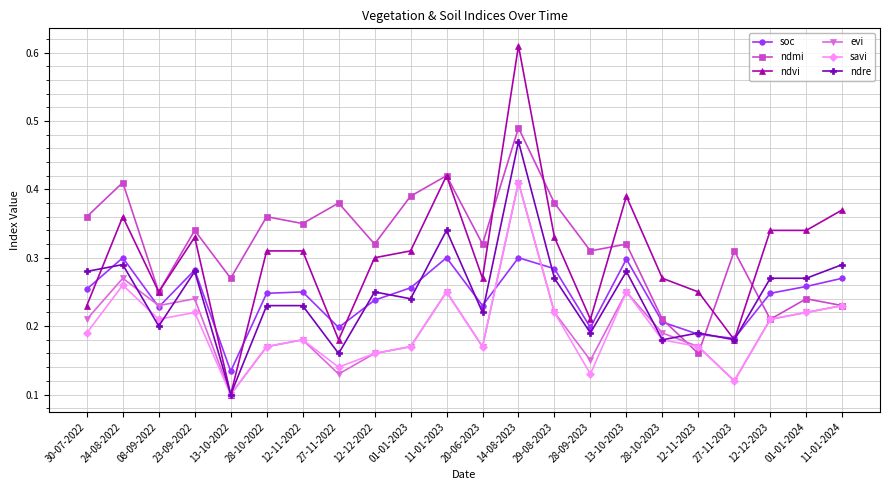

Which series changed the most between 08-09-2022 and 20-06-2023?

ndmi